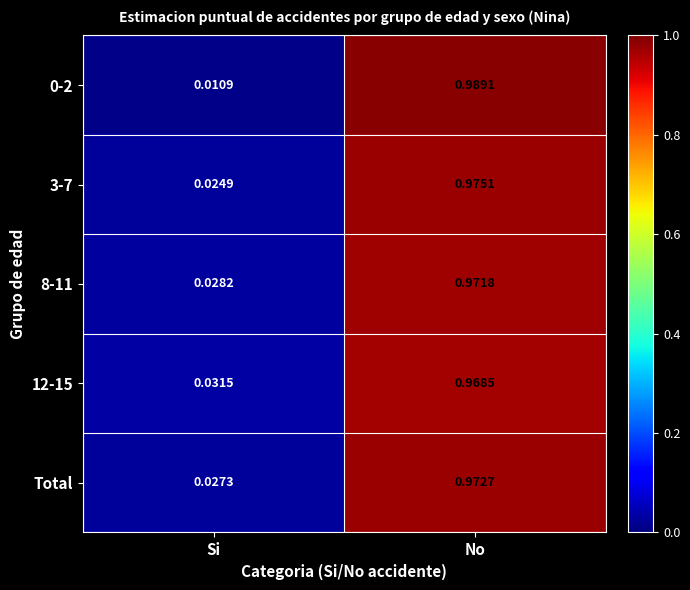

At which category does the chart reach its peak across all series?

No